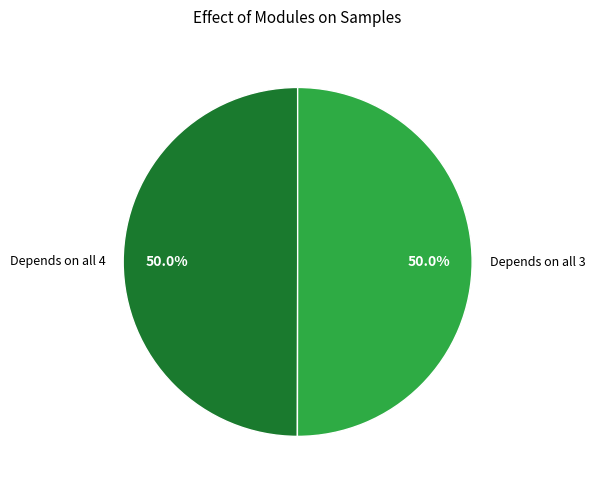

Approximately how many times larger is the value at Depends on all 3 compared to Depends on all 4?

1.0